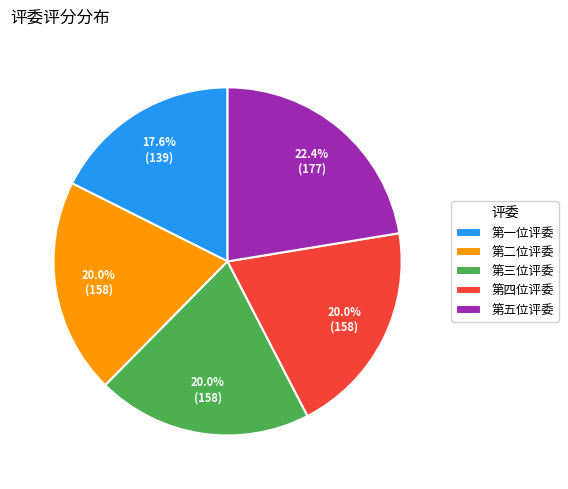

What percentage is the 第四位评委 slice, to the nearest percent?

20%